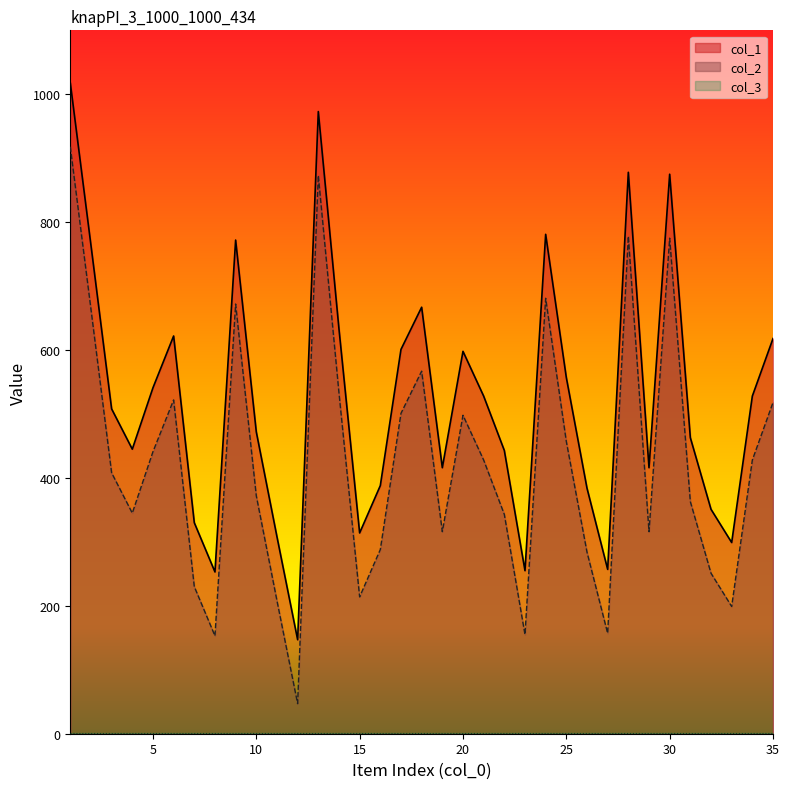

How many values in the col_2 series exceed 408?

17